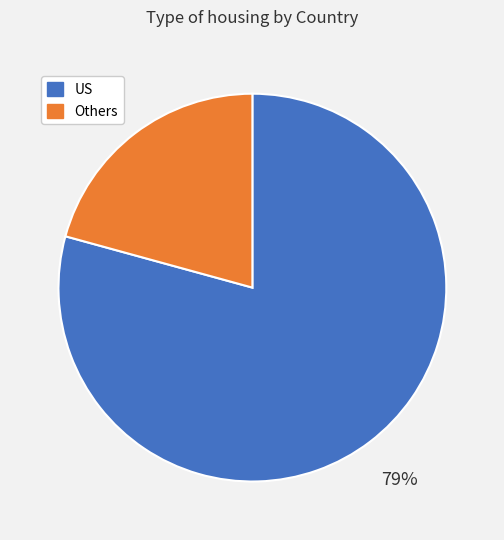

The Others slice represents 21% of the pie. True or false?

True